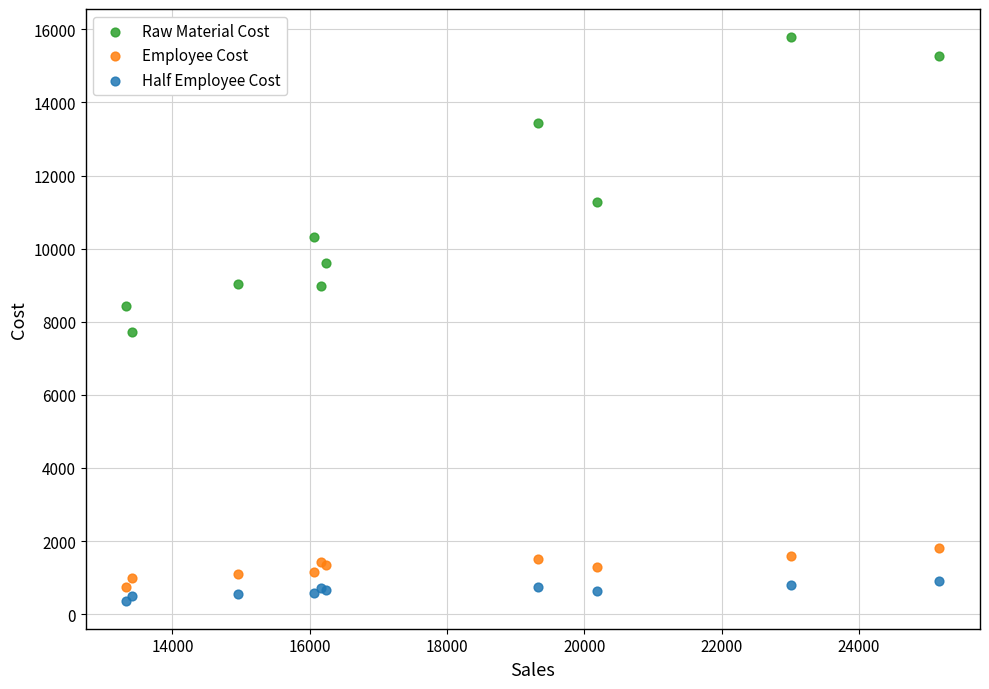

Which series reaches the maximum Y coordinate?

Raw Material Cost